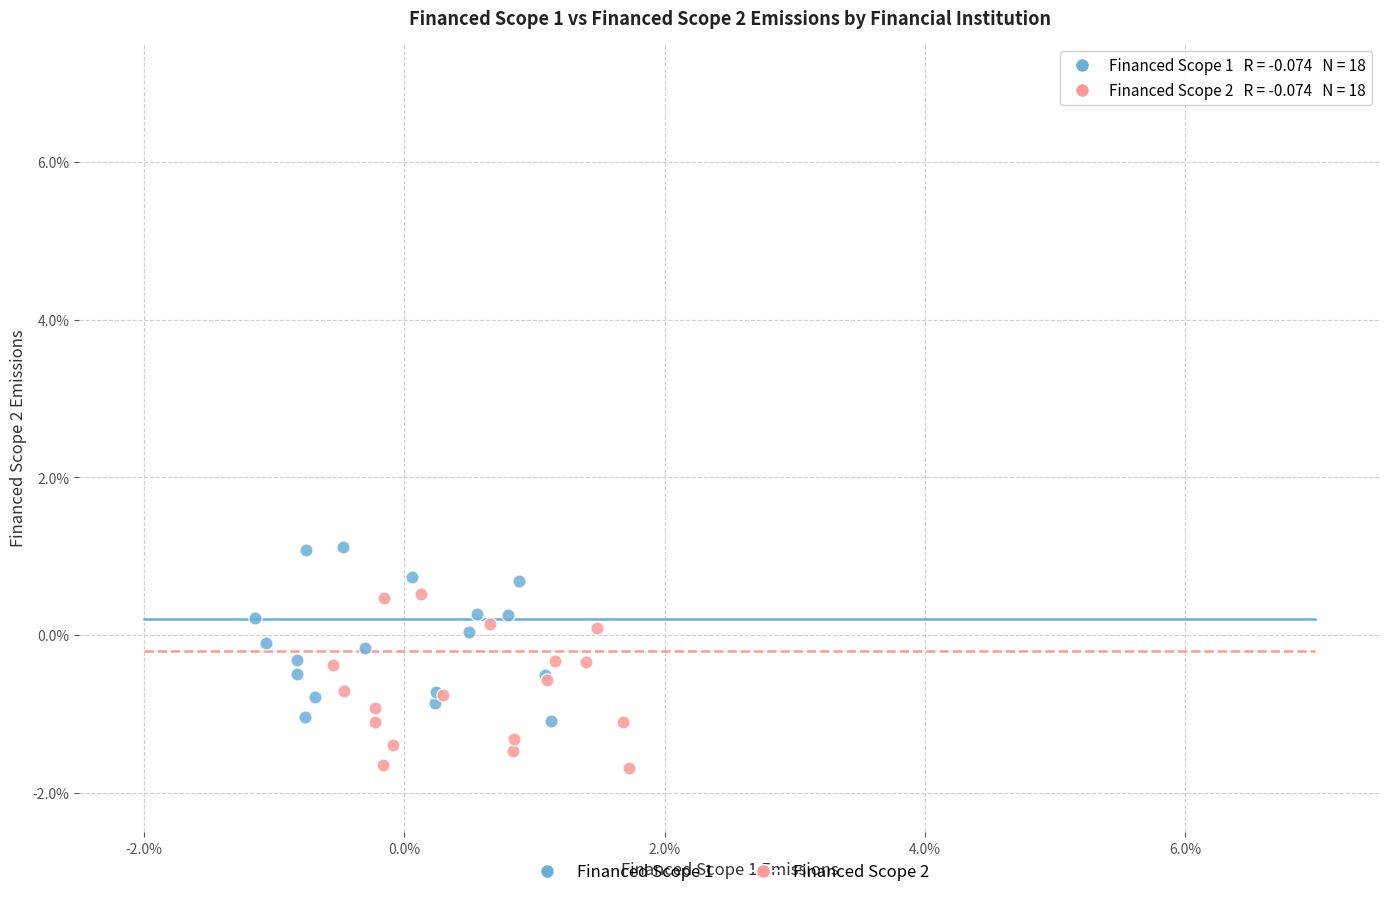

Which series reaches the minimum Y coordinate?

Financed Scope 2